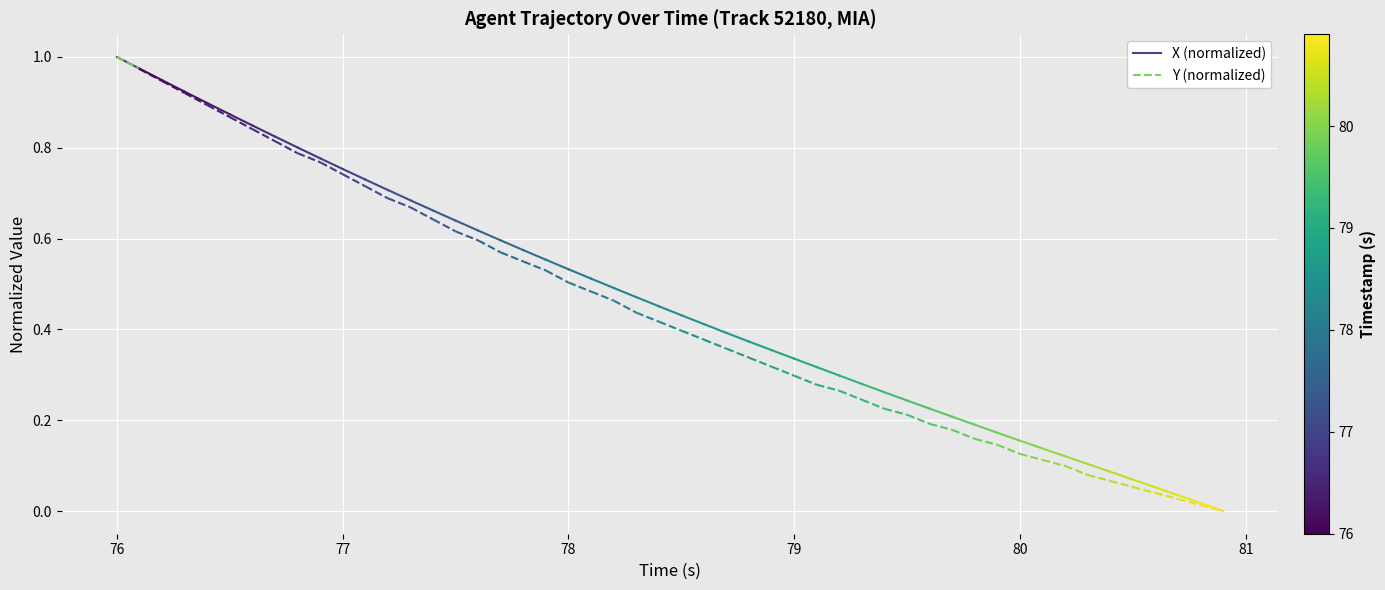

What is the value of the Y (normalized) point at the 1st from the left?

1.0